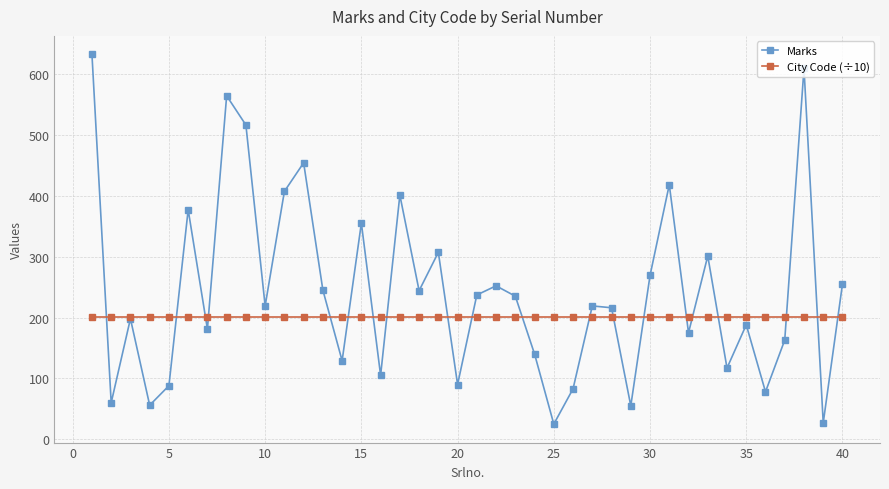

Rank the series by their maximum value, from highest to lowest.

Marks, City Code (÷10)